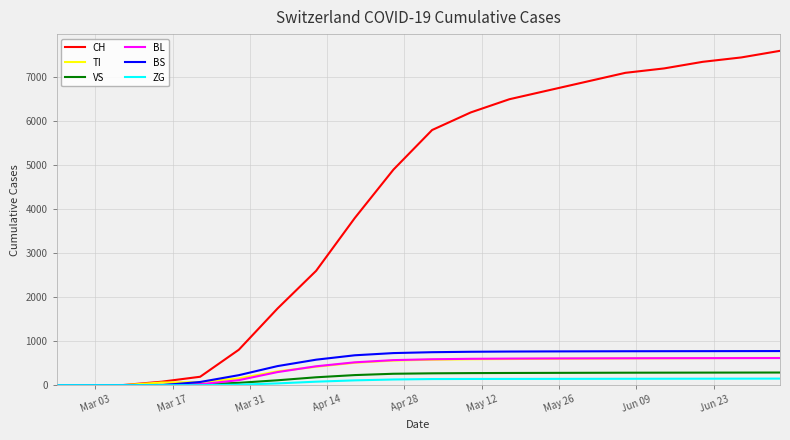

Which series has the widest spread of values?

CH